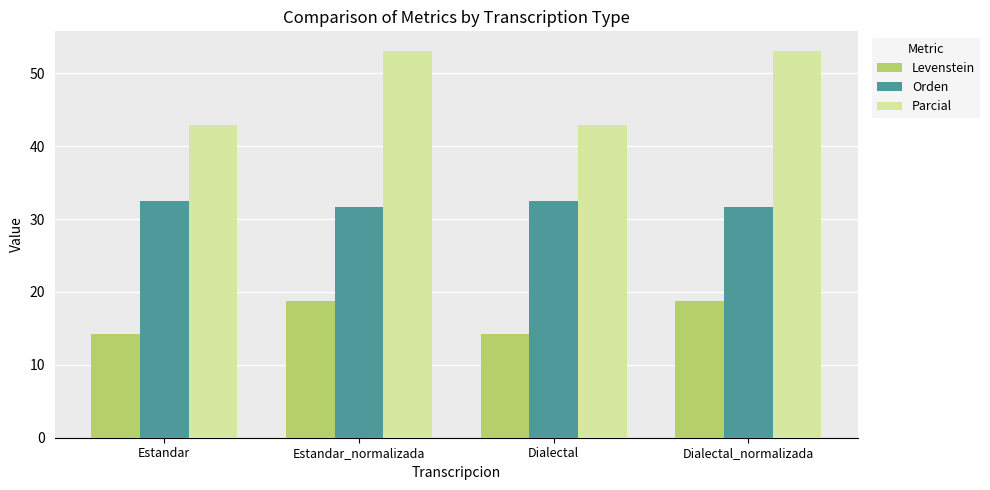

What is the value of the Orden bar at the 4th from the left?

31.7